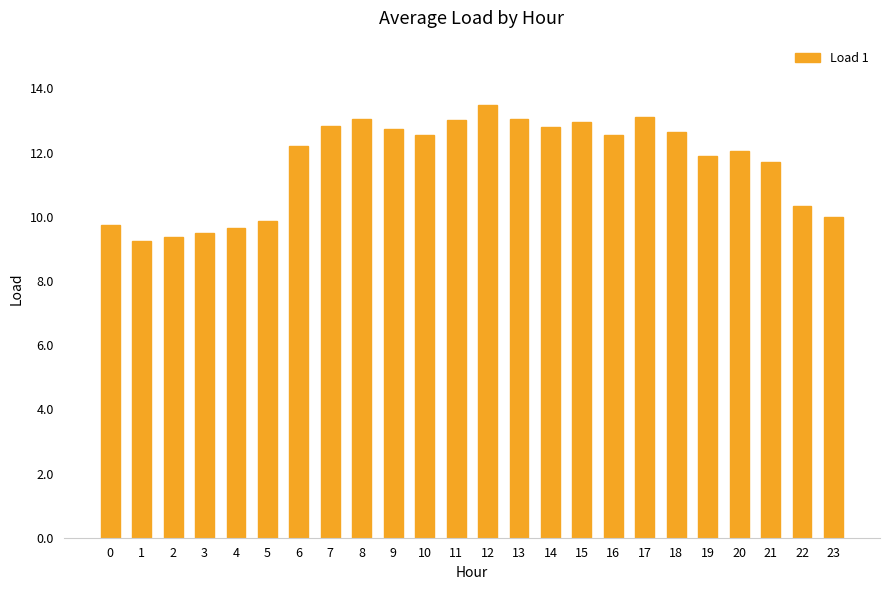

Is it true that the value at 14 is 22.2?

False